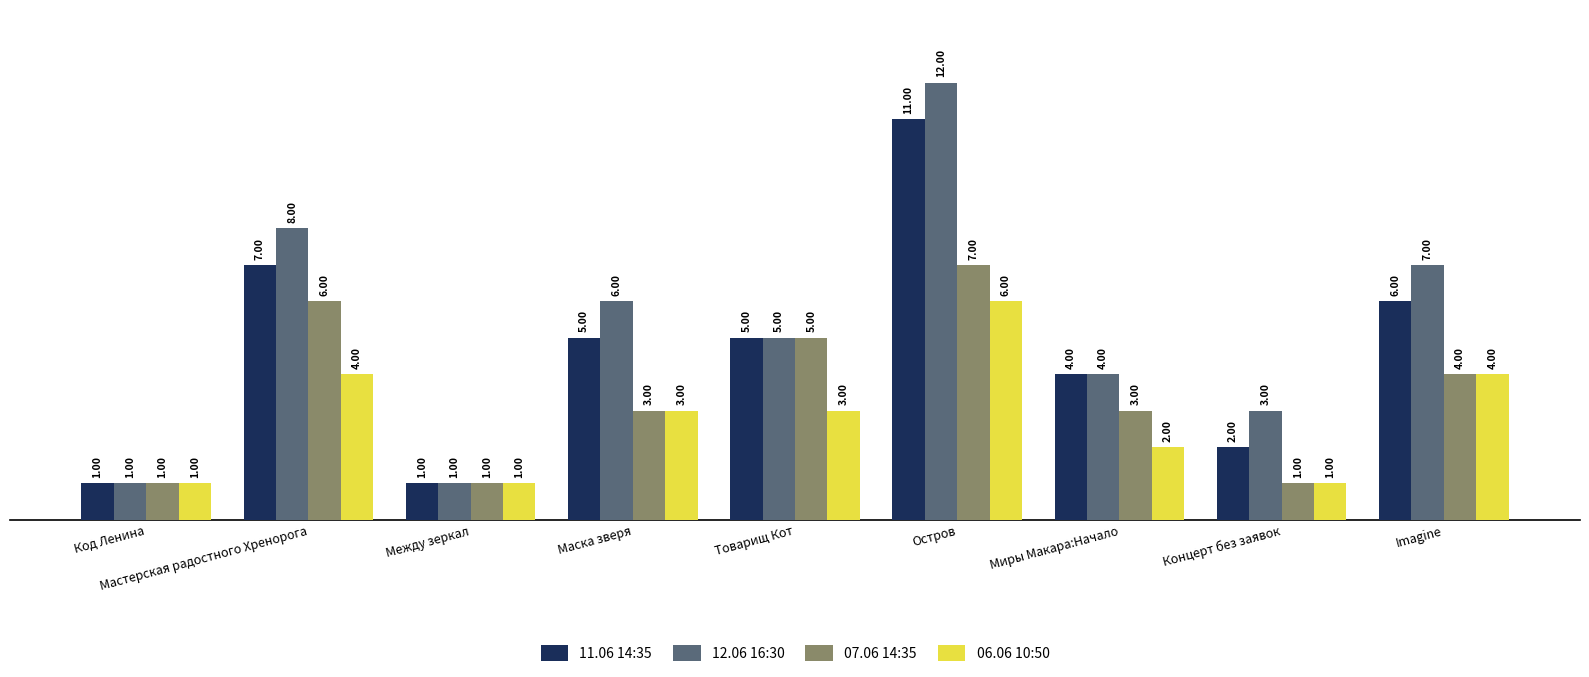

How many 06.06 10:50 values are between 1 and 4?

8